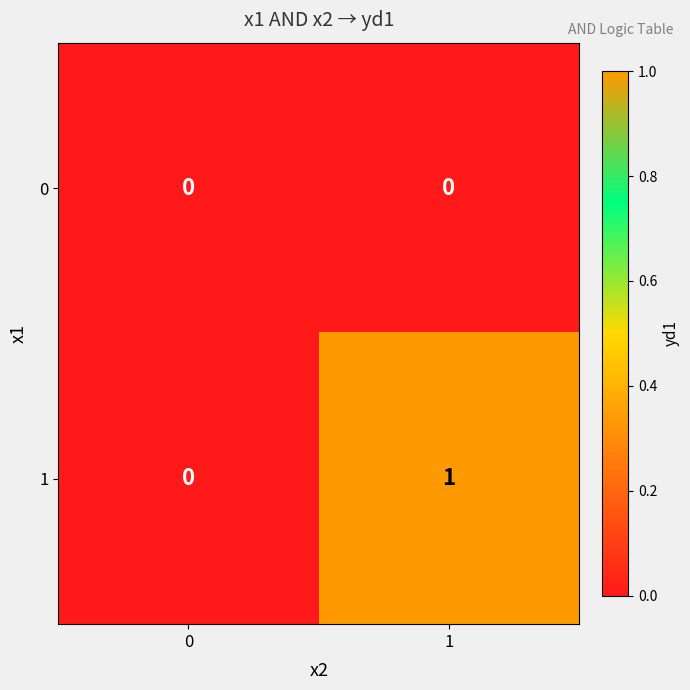

Is the value of 1 at 1 greater than the value of 0 at 1?

Yes